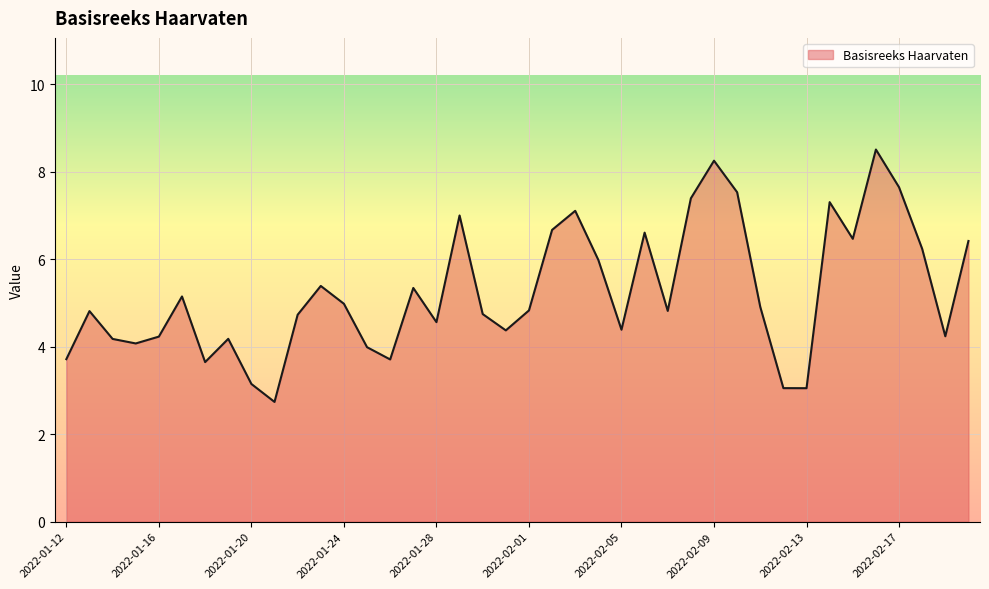

What is the greatest value displayed?

8.5